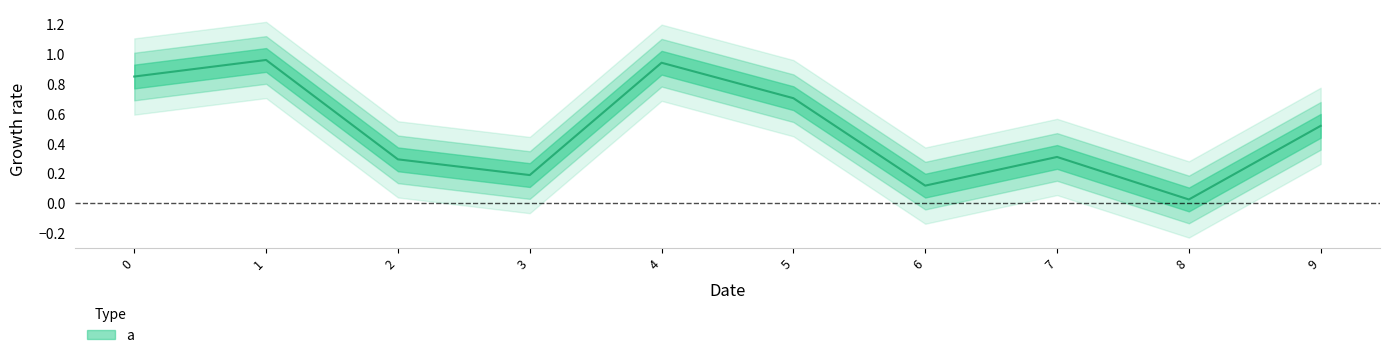

Which has a higher value, 5 or 2?

5